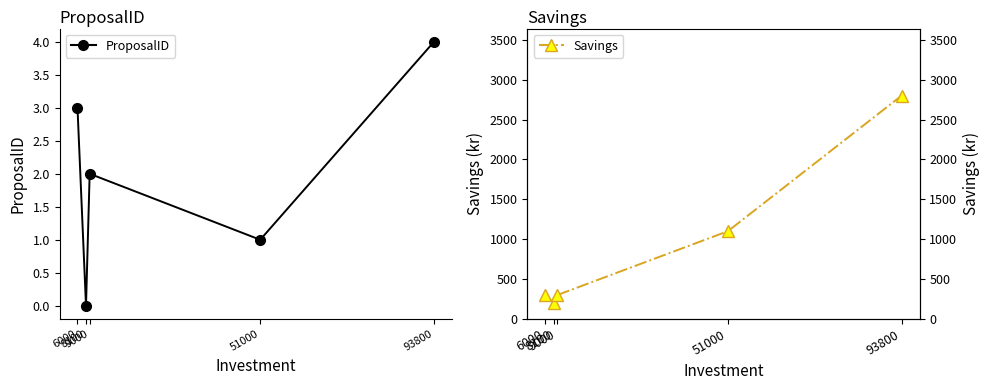

What is the sum of all Savings values?

4700